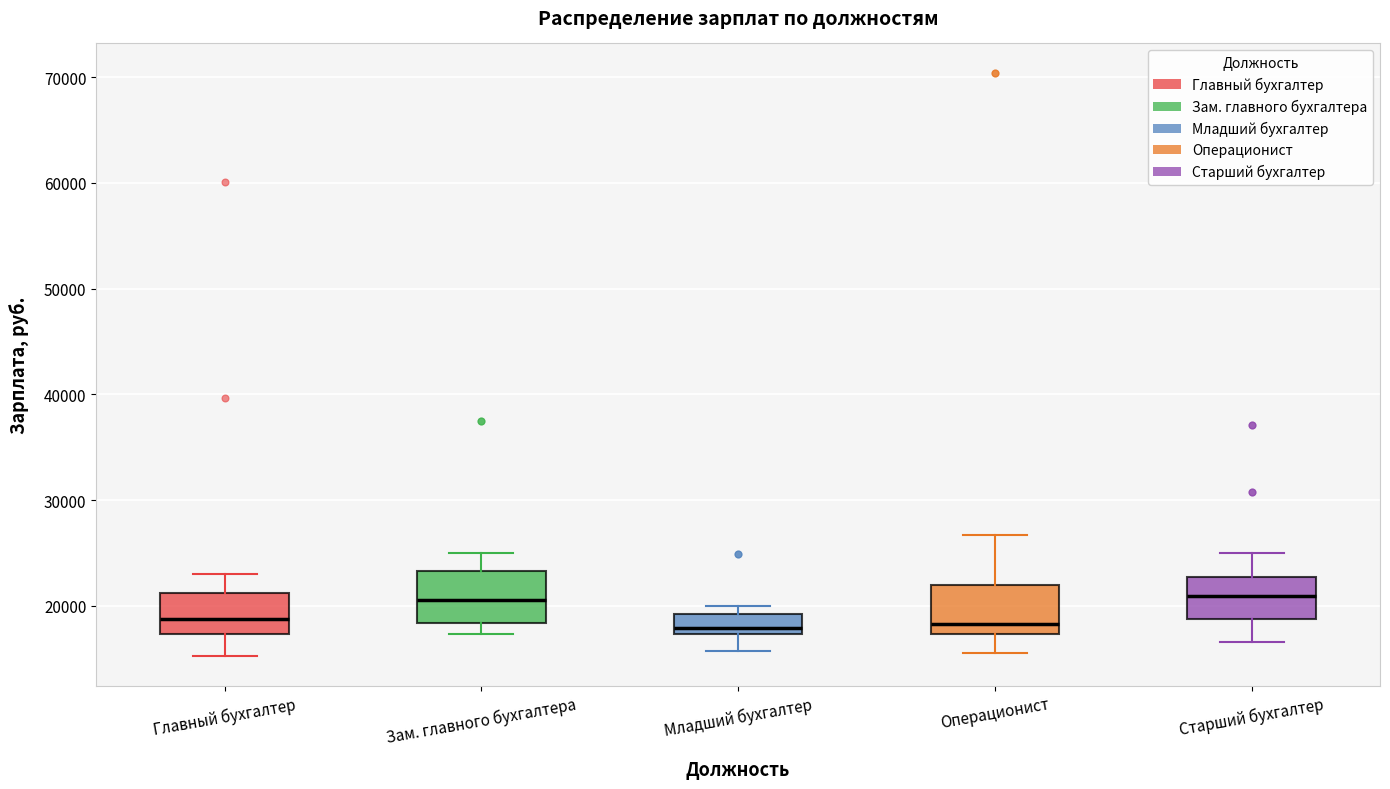

Reading left to right, transcribe this box plot: for each box, give where its median line is, the range the box spans, and where its two whiskers end, as read against the y-axis. The values are not printed on the chart, so give them approximately, as read against the axis.

Главный бухгалтер: median 19000, box 17000 to 21000, whiskers 15000 to 23000
Зам. главного бухгалтера: median 21000, box 18000 to 23000, whiskers 17000 to 25000
Младший бухгалтер: median 18000, box 17000 to 19000, whiskers 16000 to 20000
Операционист: median 18000, box 17000 to 22000, whiskers 16000 to 27000
Старший бухгалтер: median 21000, box 19000 to 23000, whiskers 17000 to 25000